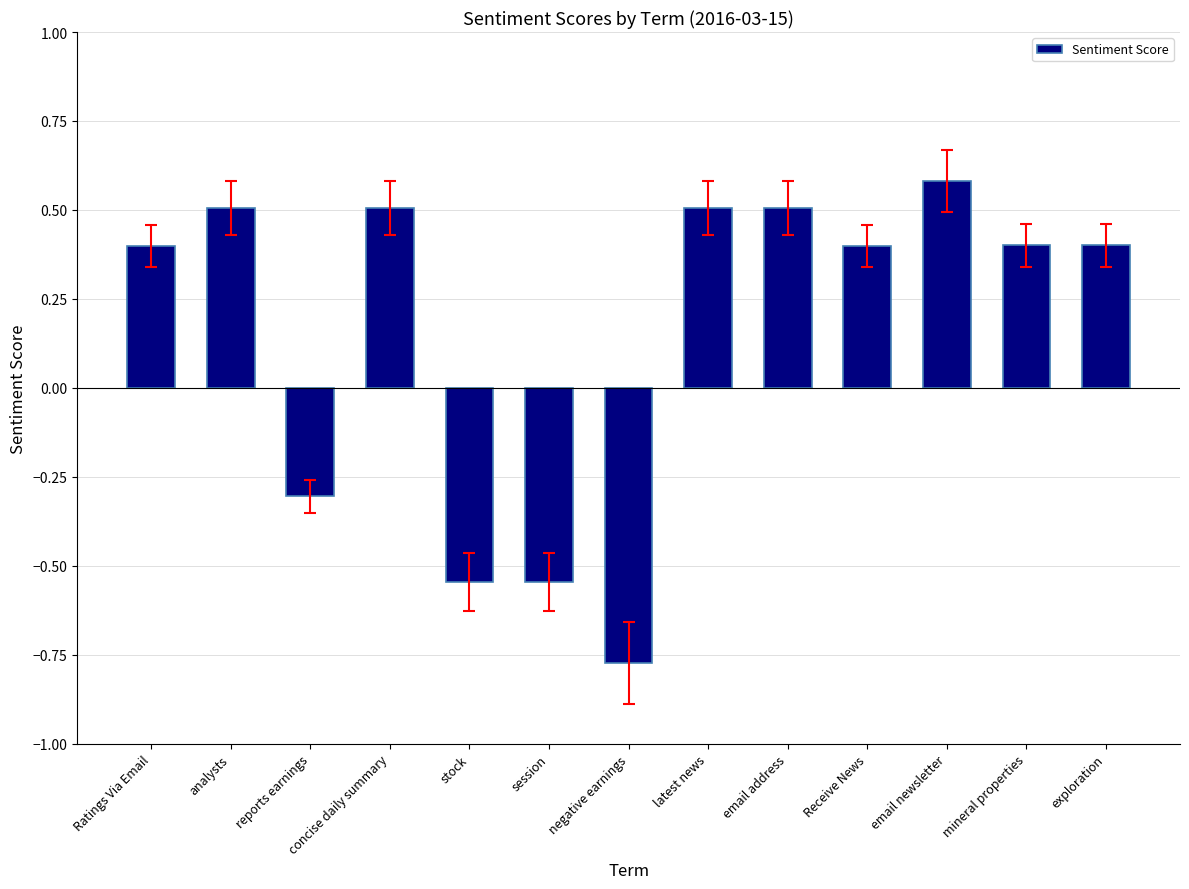

What is the approximate value at analysts?

0.5